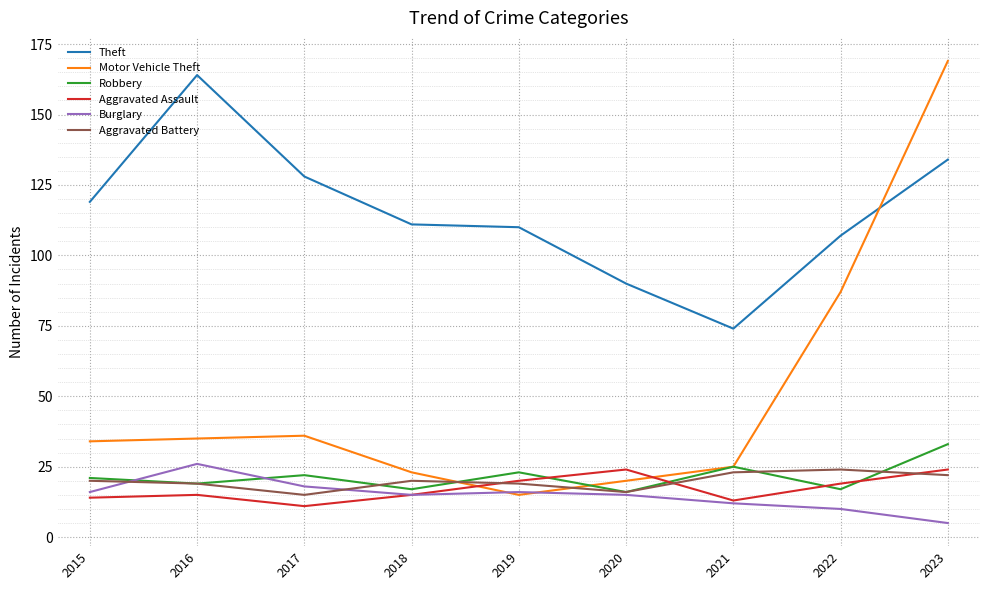

How many lines are shown in the chart?

6